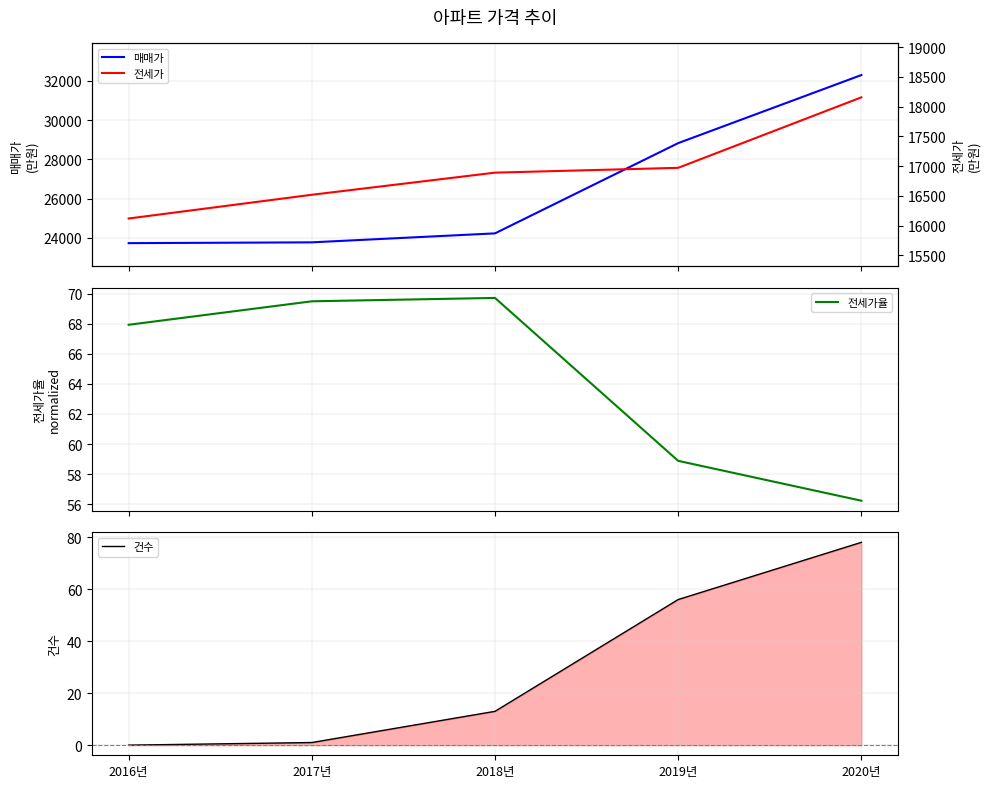

At which label does 매매가 reach its peak?

2020년